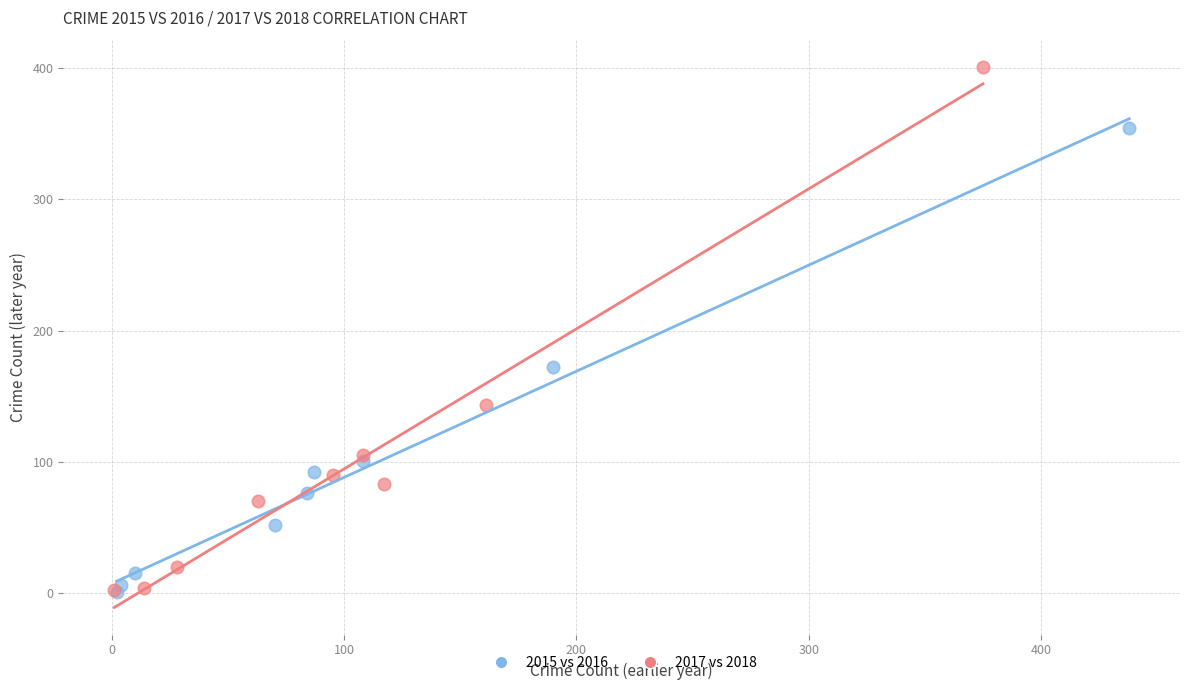

Which series reaches the maximum Y coordinate?

2017 vs 2018